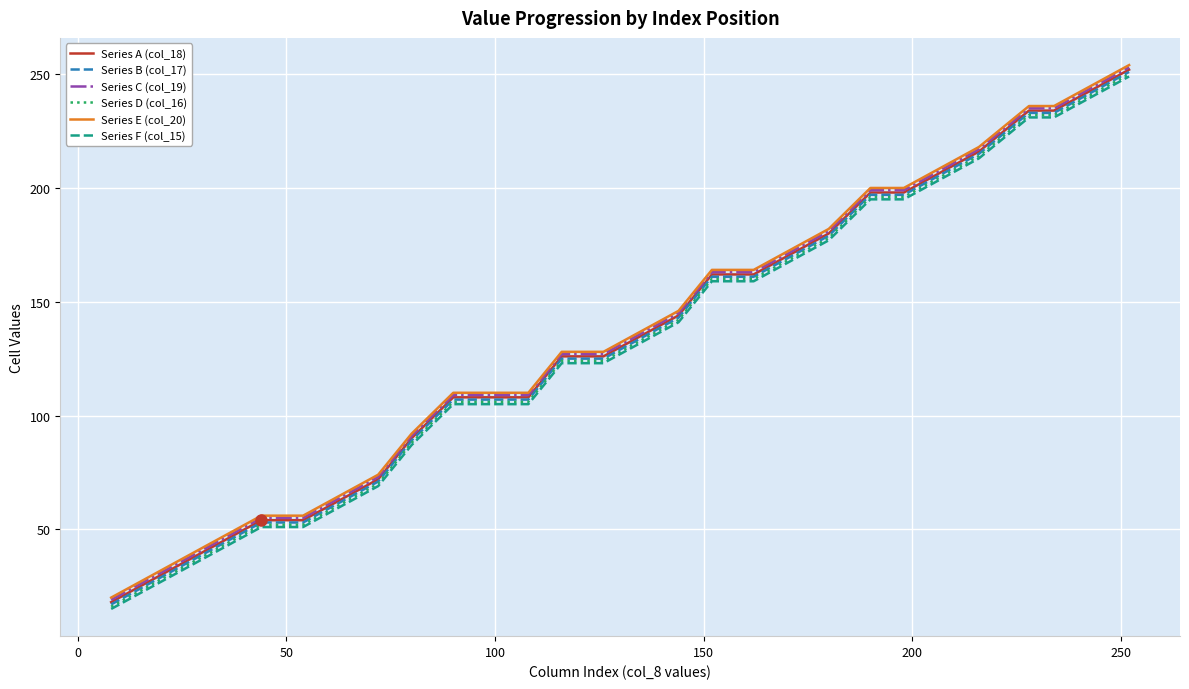

True or false: Series F (col_15) and Series C (col_19) cross at least once.

False